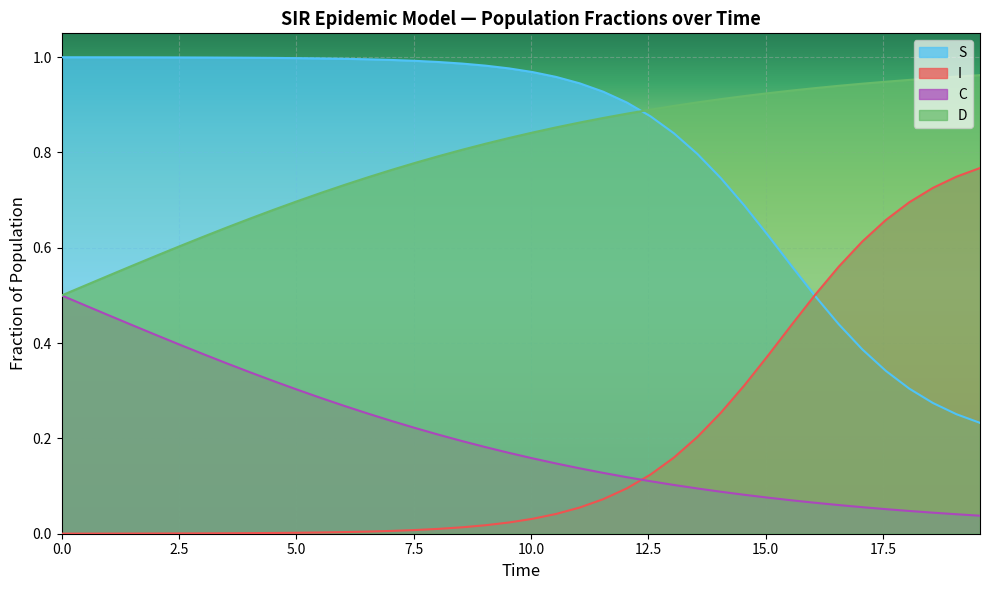

Which series has the largest range (max minus min)?

I